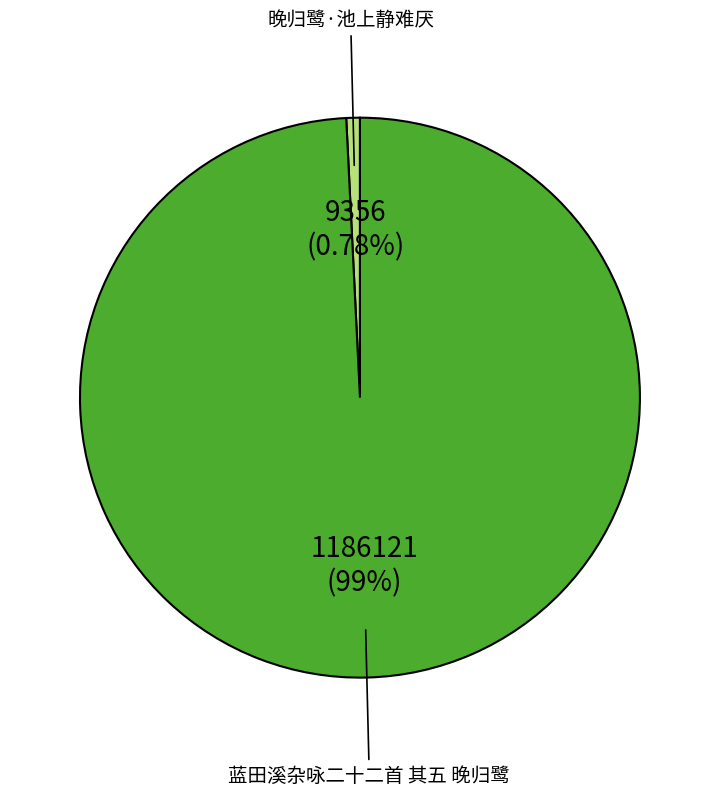

What is the smallest slice in the pie chart?

晚归鹭·池上静难厌